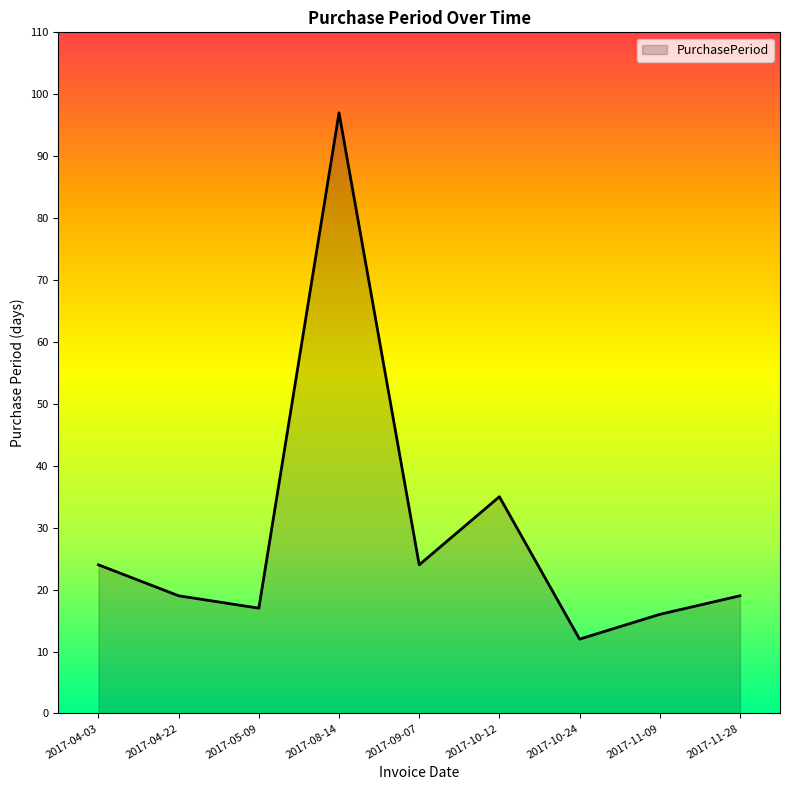

Which label corresponds to the largest value in the chart?

2017-08-14